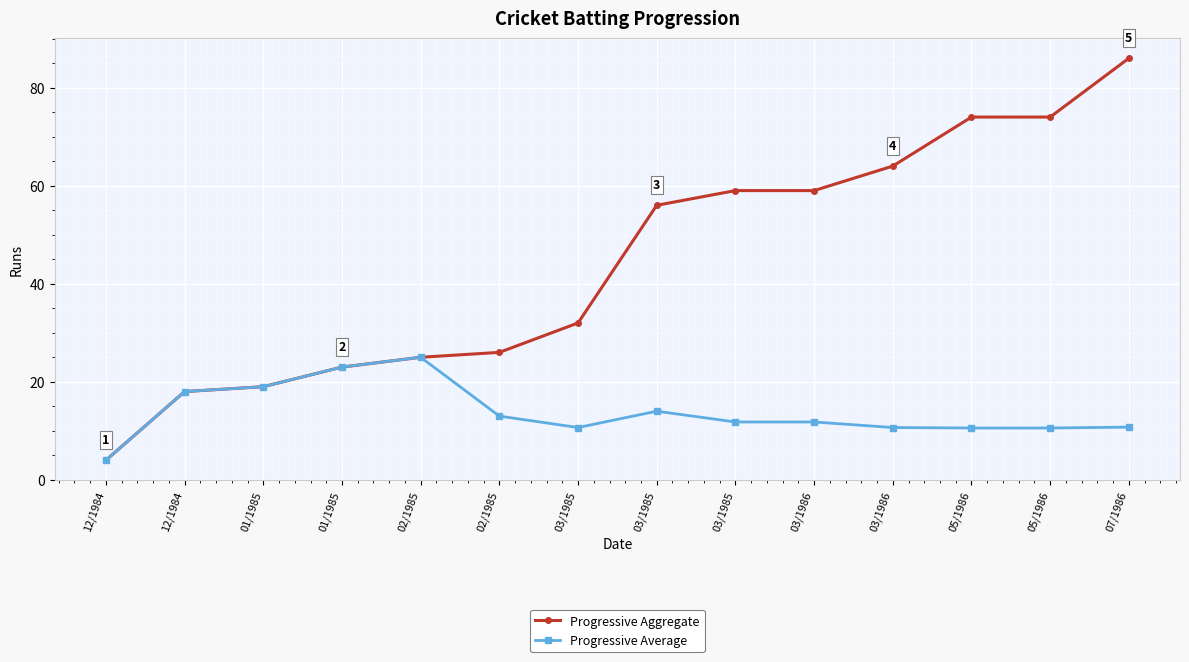

Does the chart have visible grid lines?

Yes